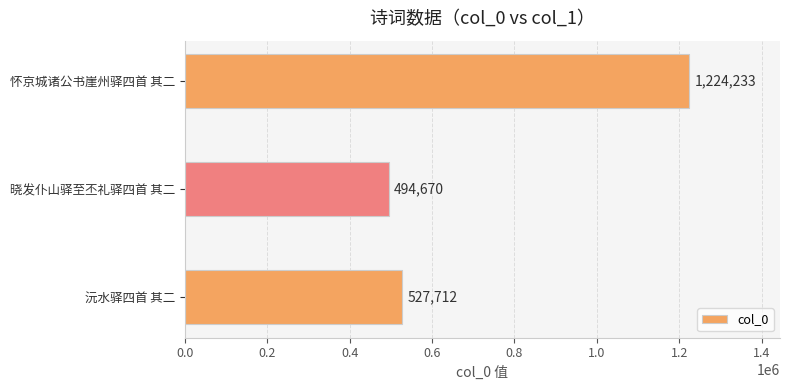

What is the change in value from 沅水驿四首 其二 to 晓发仆山驿至丕礼驿四首 其二?

-33042